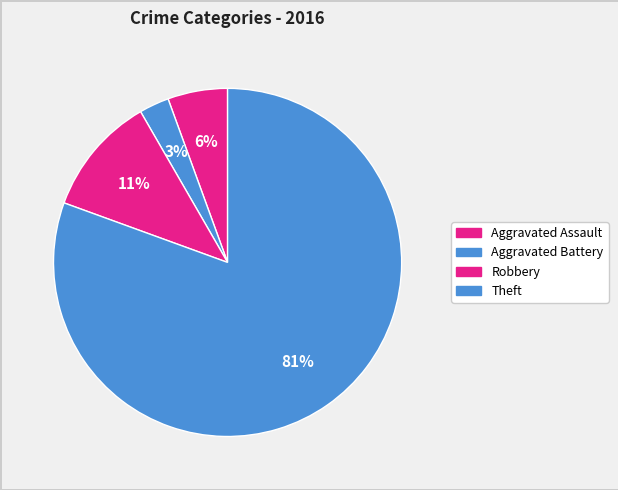

Does any single category account for the majority?

Yes